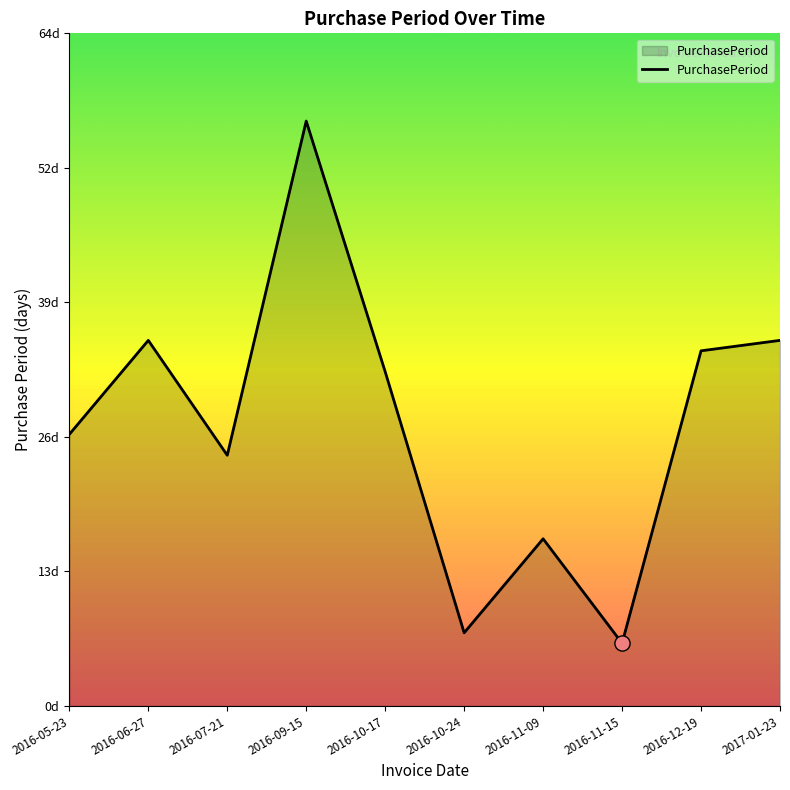

What is the ratio of the value at 2016-09-15 to the value at 2016-10-17?

1.8